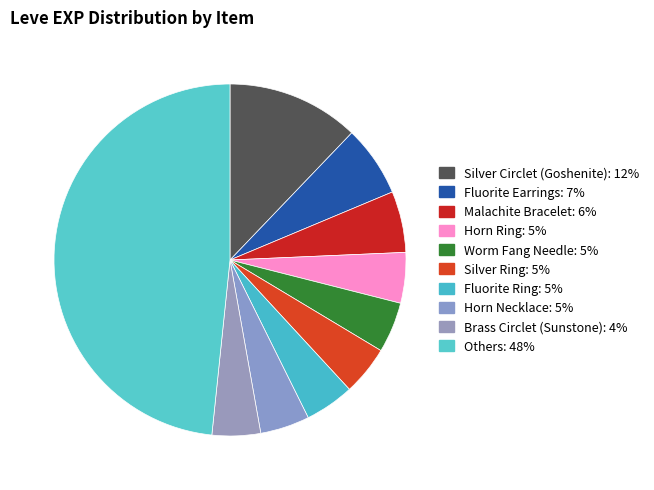

How many segments does this pie chart have?

10